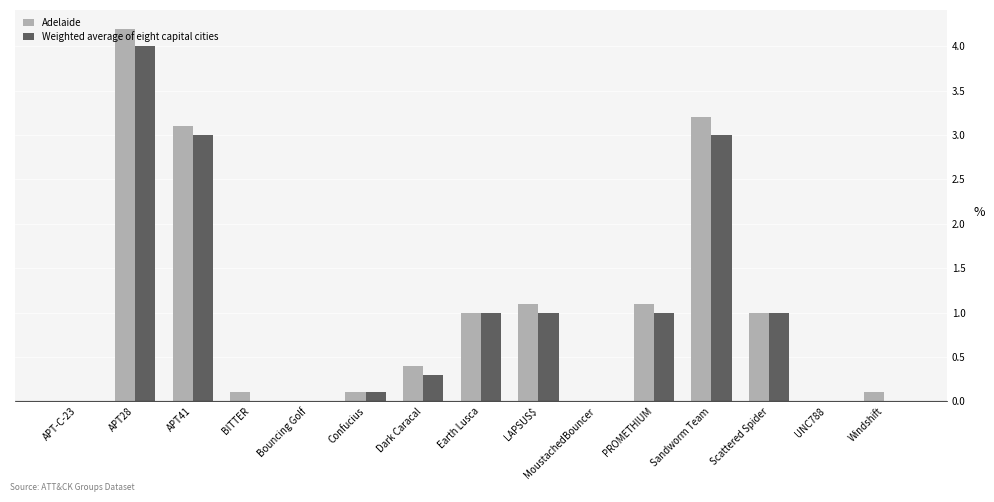

What are all the series names shown in the legend?

Adelaide, Weighted average of eight capital cities